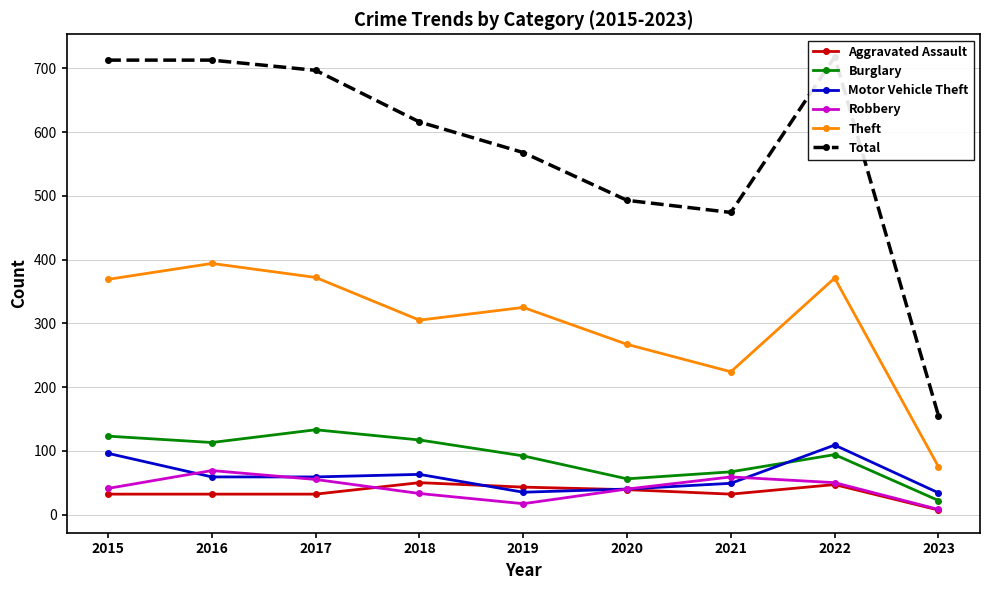

What is the maximum value for Robbery?

69